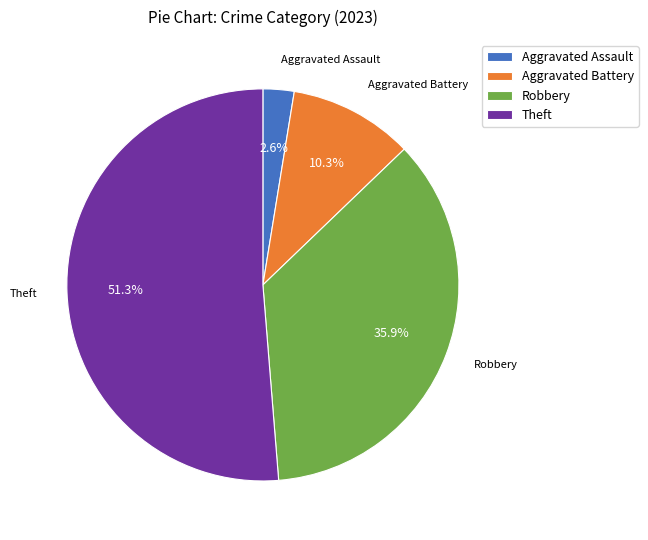

To the nearest percent, what is the difference between the Aggravated Assault and Robbery slice percentages?

33%